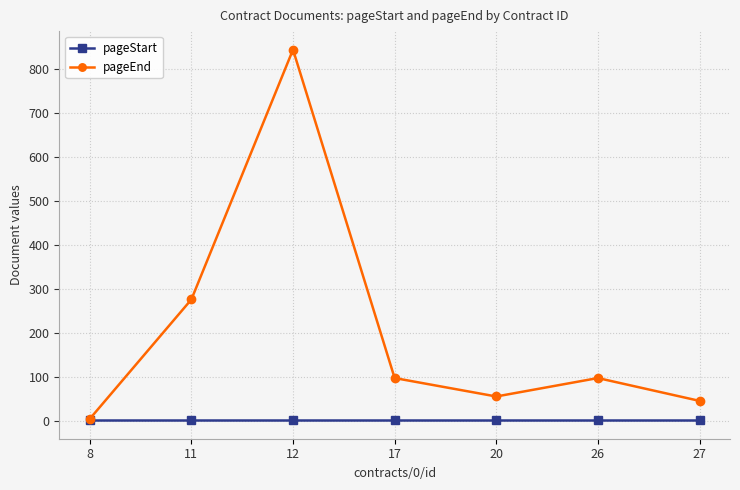

The value of pageEnd at 26 is 149. True or false?

False